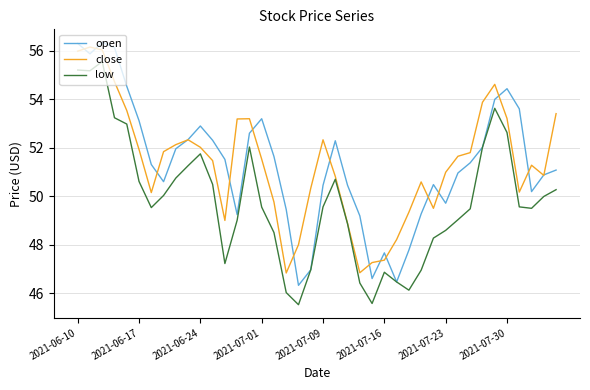

What is the minimum value for open?

46.3